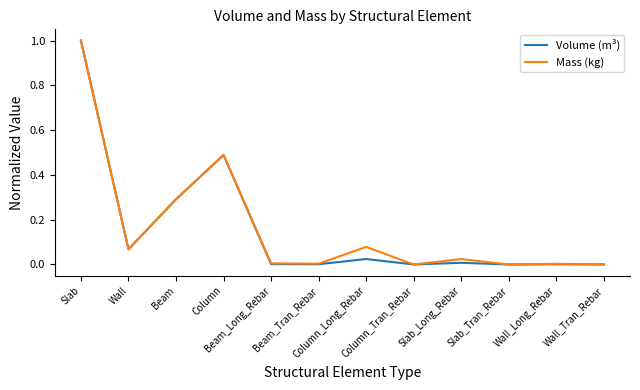

What is the greatest value displayed?

1.0